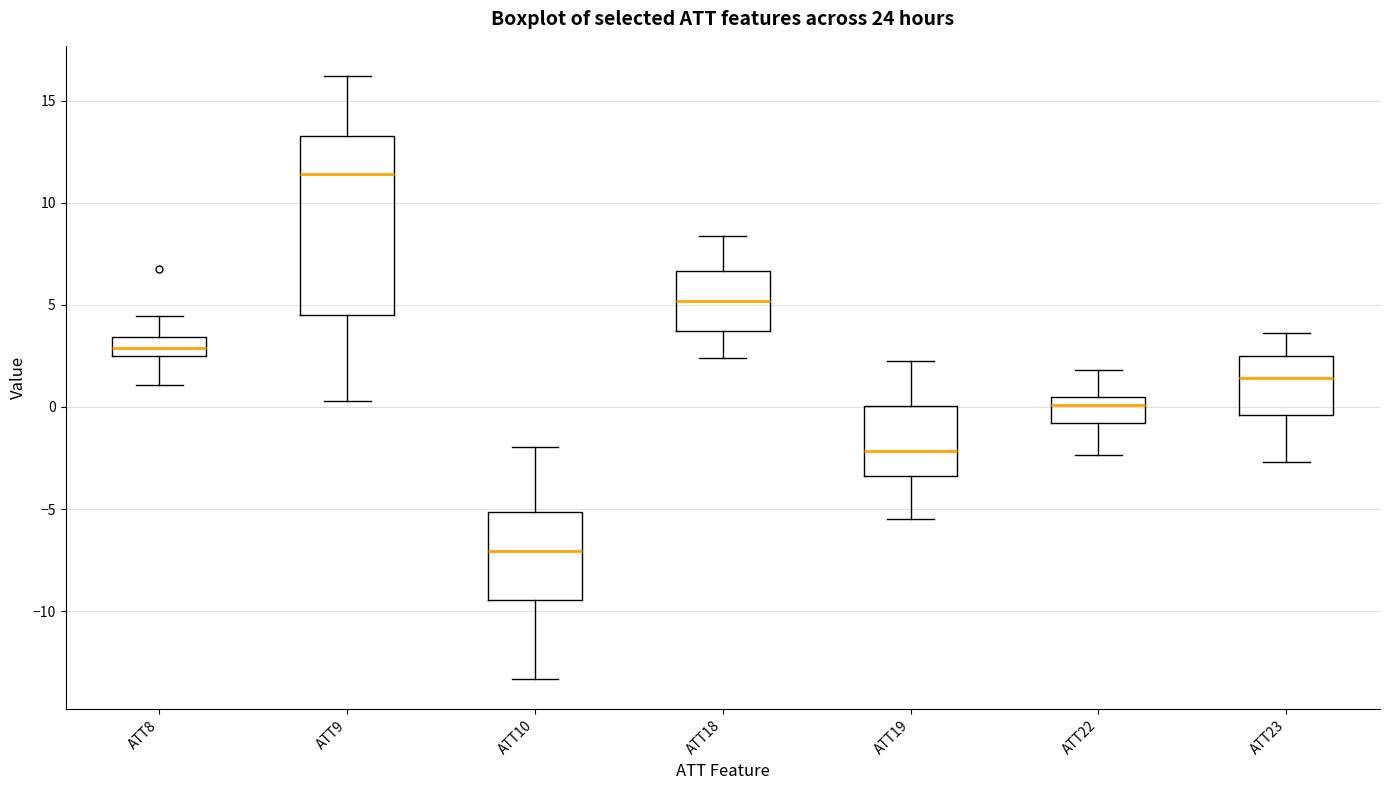

Which box is the tallest, from its lower edge to its upper edge?

ATT9